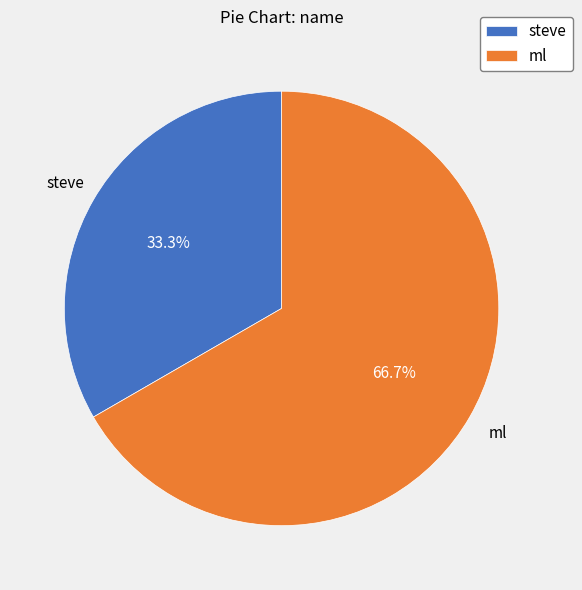

The steve slice represents 19% of the pie. True or false?

False